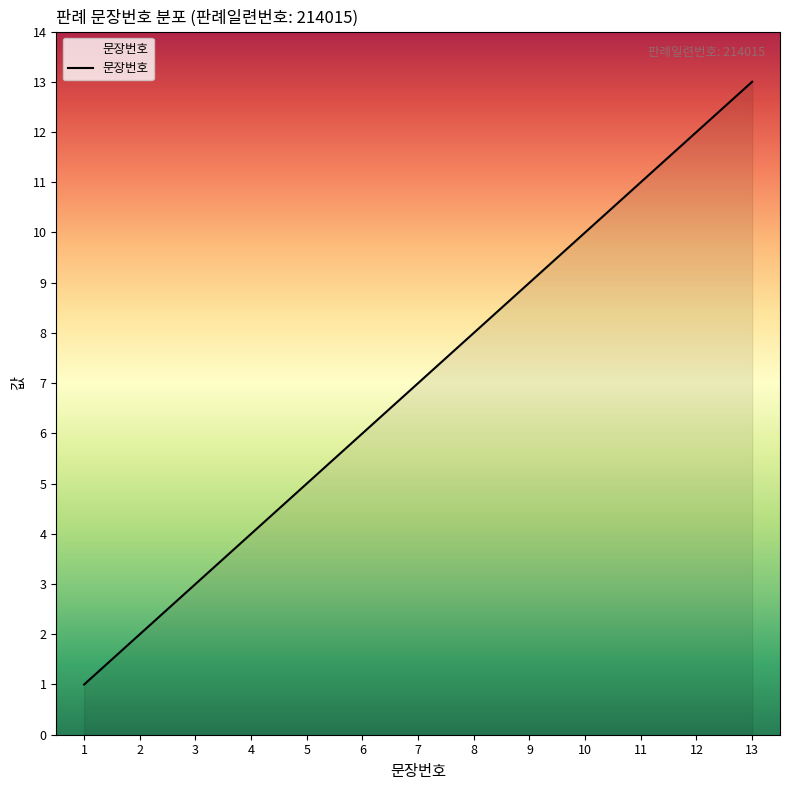

Reading left to right, list all the values displayed in this chart.

1	2	3	4	5	6	7	8	9	10	11	12	13